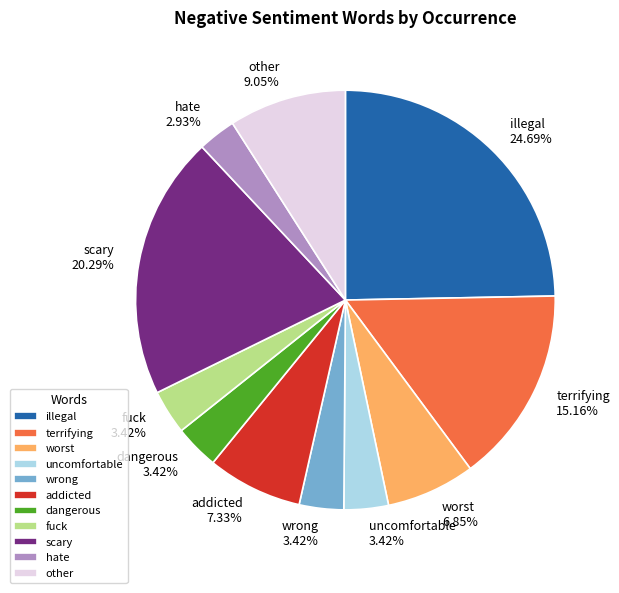

Which has a higher value, addicted or other?

other